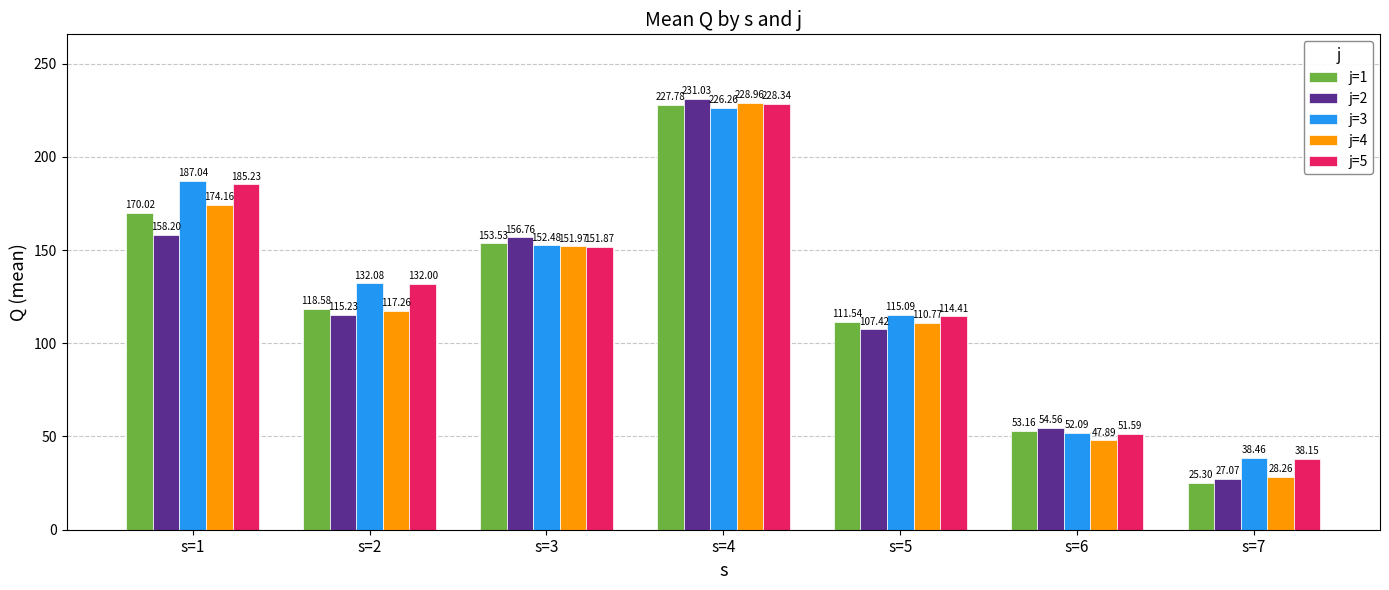

True or false: j=2 has a value of 47.2 at s=2.

False